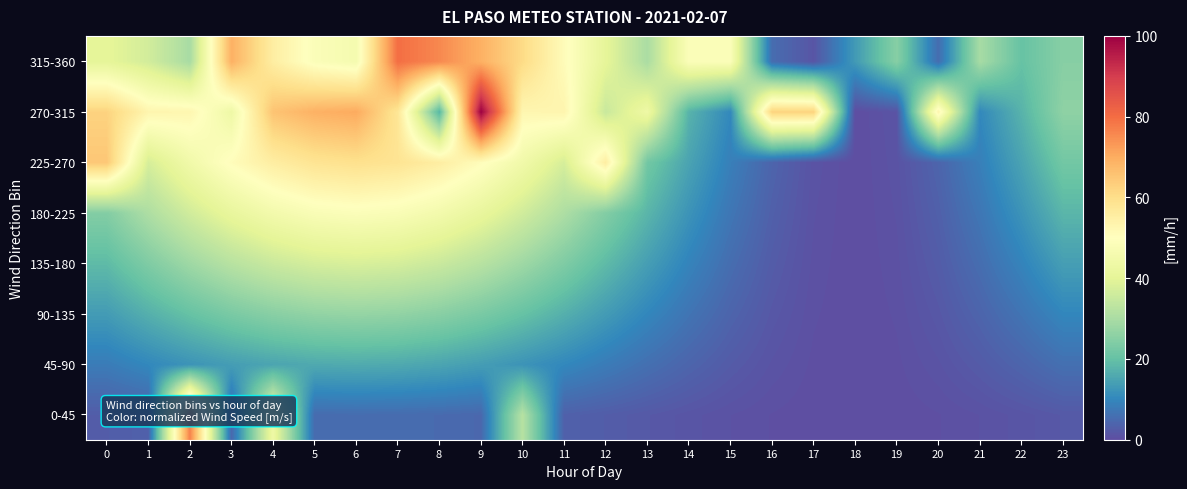

Count the number of data series in this chart.

8